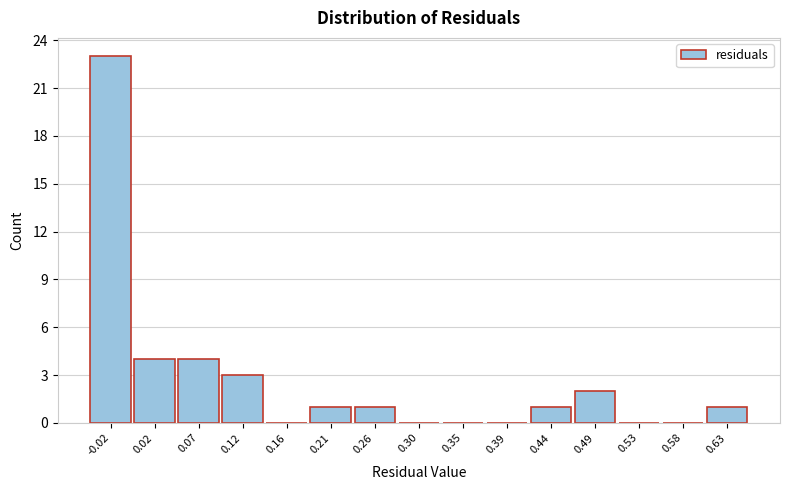

How tall is the bar that spans 0.000 to 0.045 on the x-axis? Neither the bar edges nor the heights are printed on the chart, so give them approximately, as read against the axes.

4